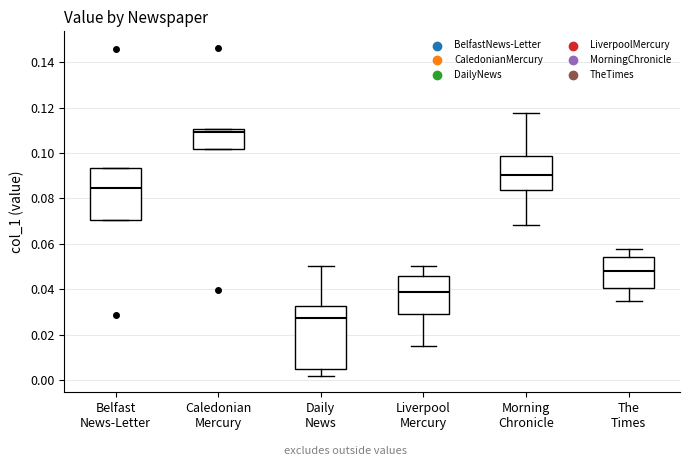

Which box's median line is the highest?

Caledonian Mercury